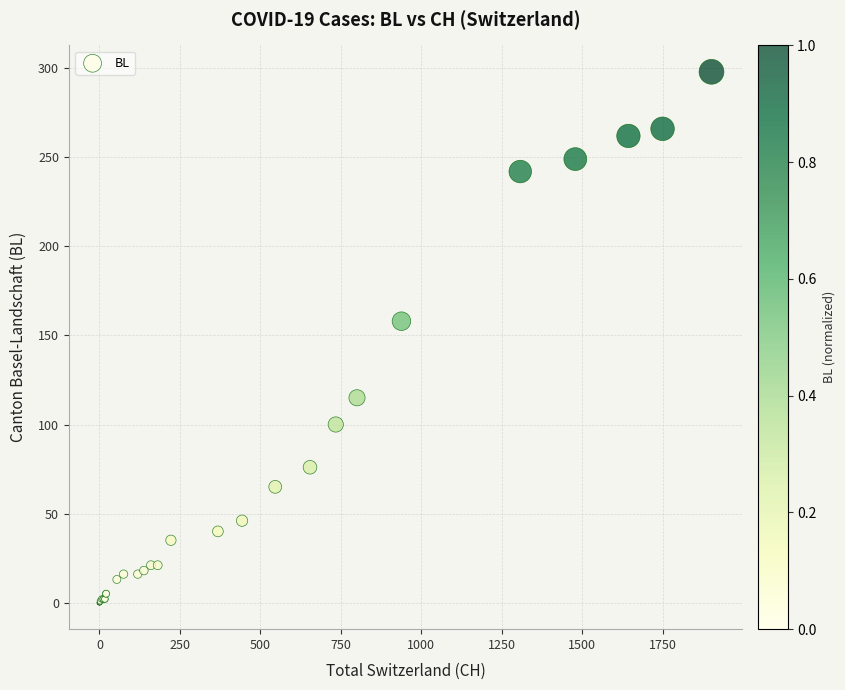

What Y value in the scatter plot is closest to 149?

158